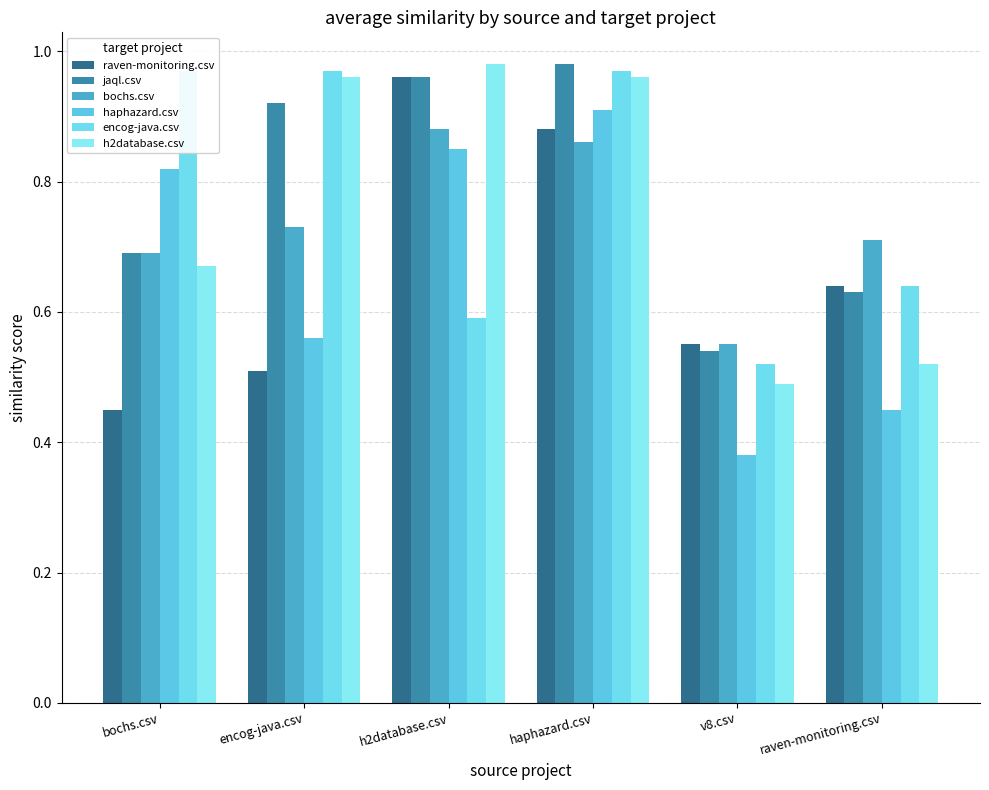

At which label does bochs.csv reach its peak?

h2database.csv